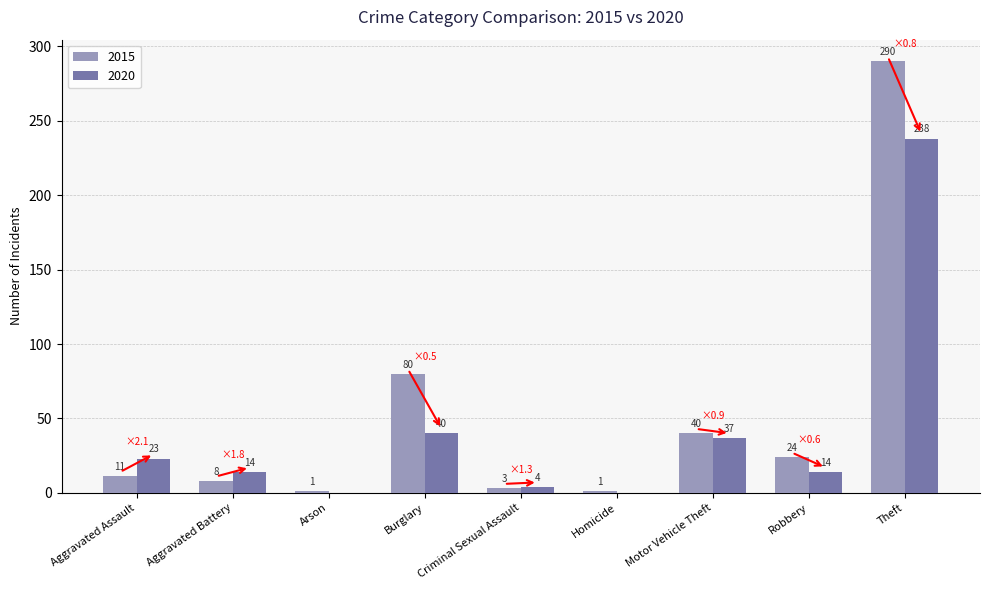

How many categories are shown in the chart?

9